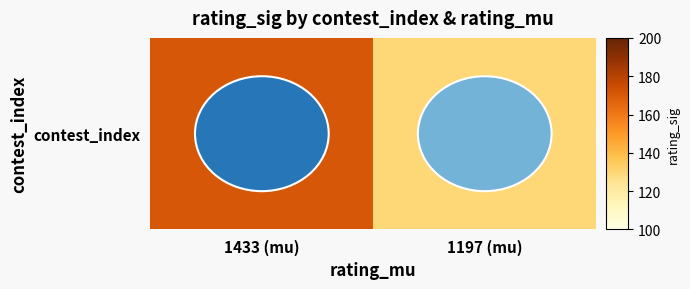

Between 1197 (mu) and 1433 (mu), which is larger?

1433 (mu)